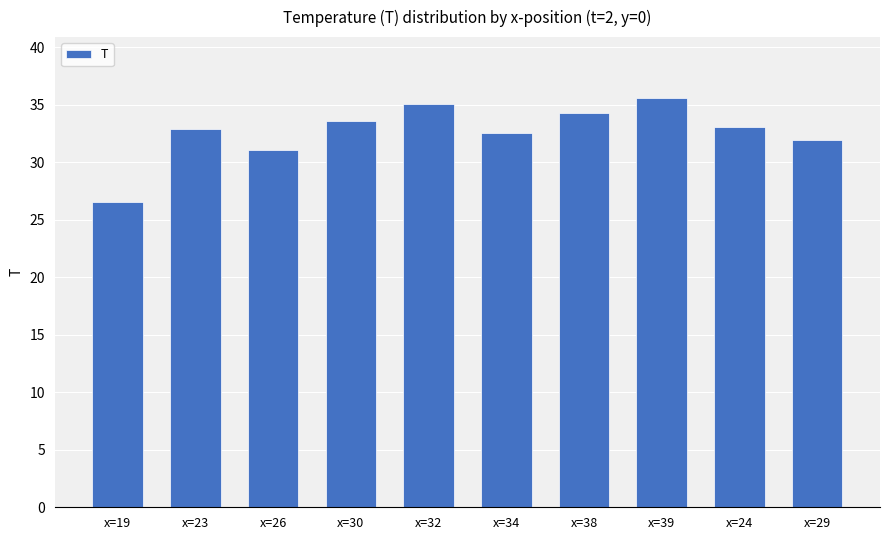

True or false: the data shows 33.0 at x=24.

True